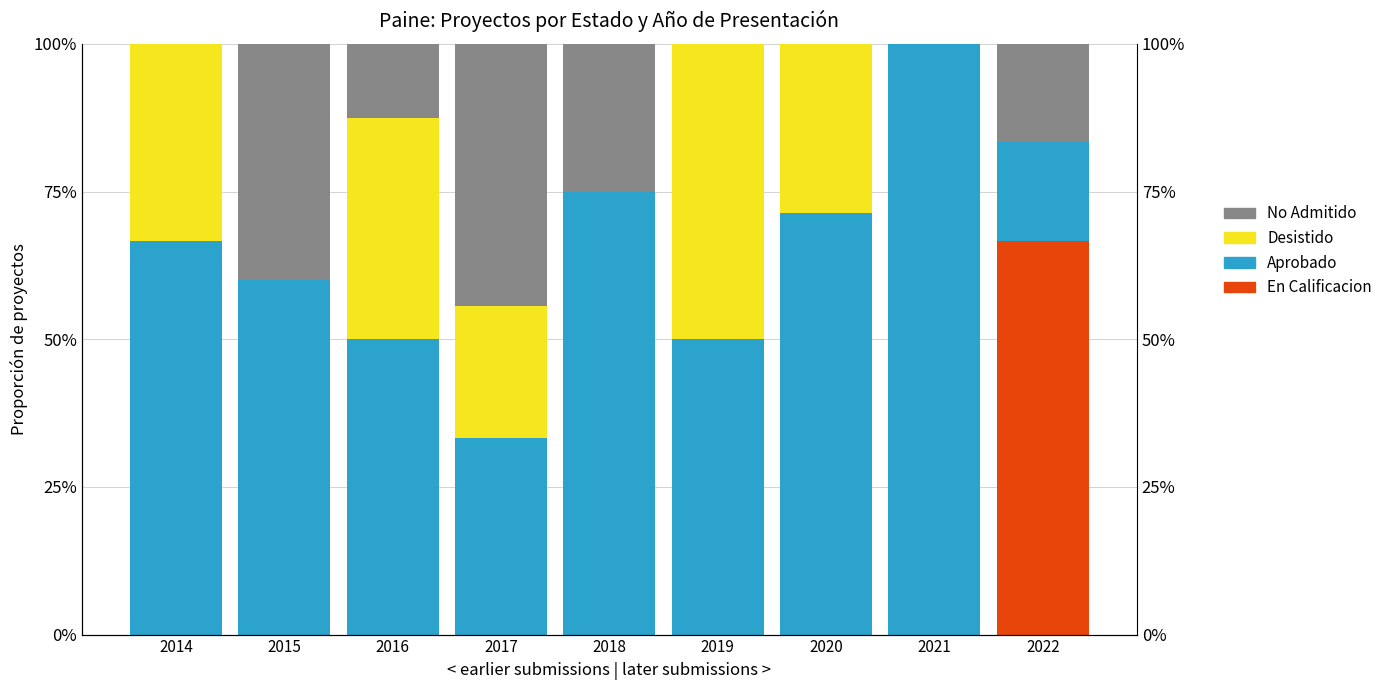

How many data points in Aprobado are less than 60?

4